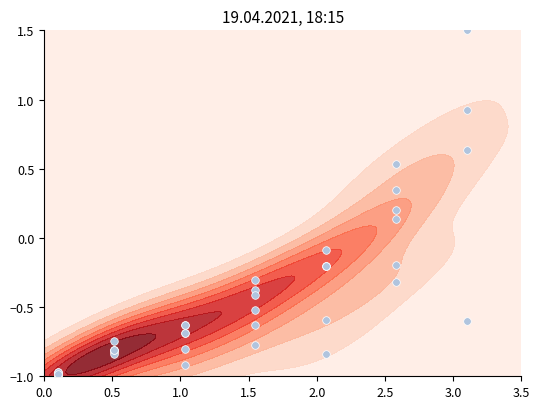

Reading right to left, what are all the values shown in this chart?

1.5	-0.6	0.6	0.9	-0.2	0.5	0.1	-0.3	0.2	0.3	-0.1	-0.6	-0.2	-0.2	-0.8	-0.2	-0.5	-0.4	-0.4	-0.8	-0.3	-0.6	-0.6	-0.7	-0.6	-0.9	-0.8	-0.7	-0.8	-0.8	-0.8	-0.8	-0.7	-0.8	-1.0	-1.0	-1.0	-1.0	-1.0	-1.0